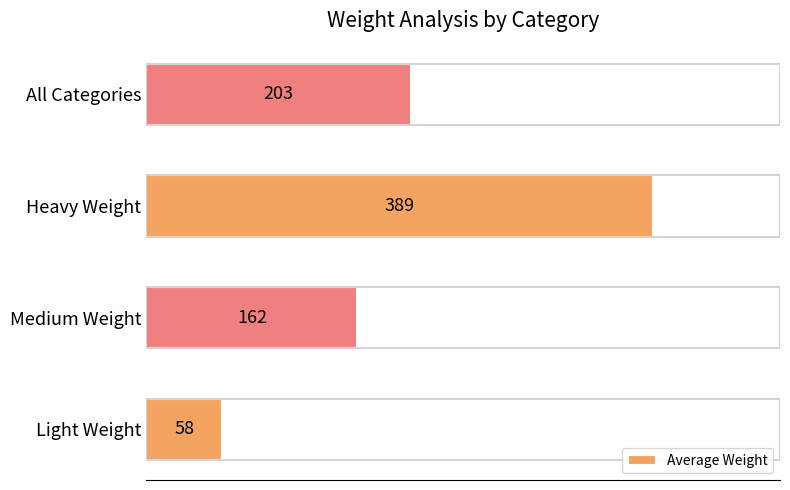

Are the bars grouped side by side (vs. stacked)?

No